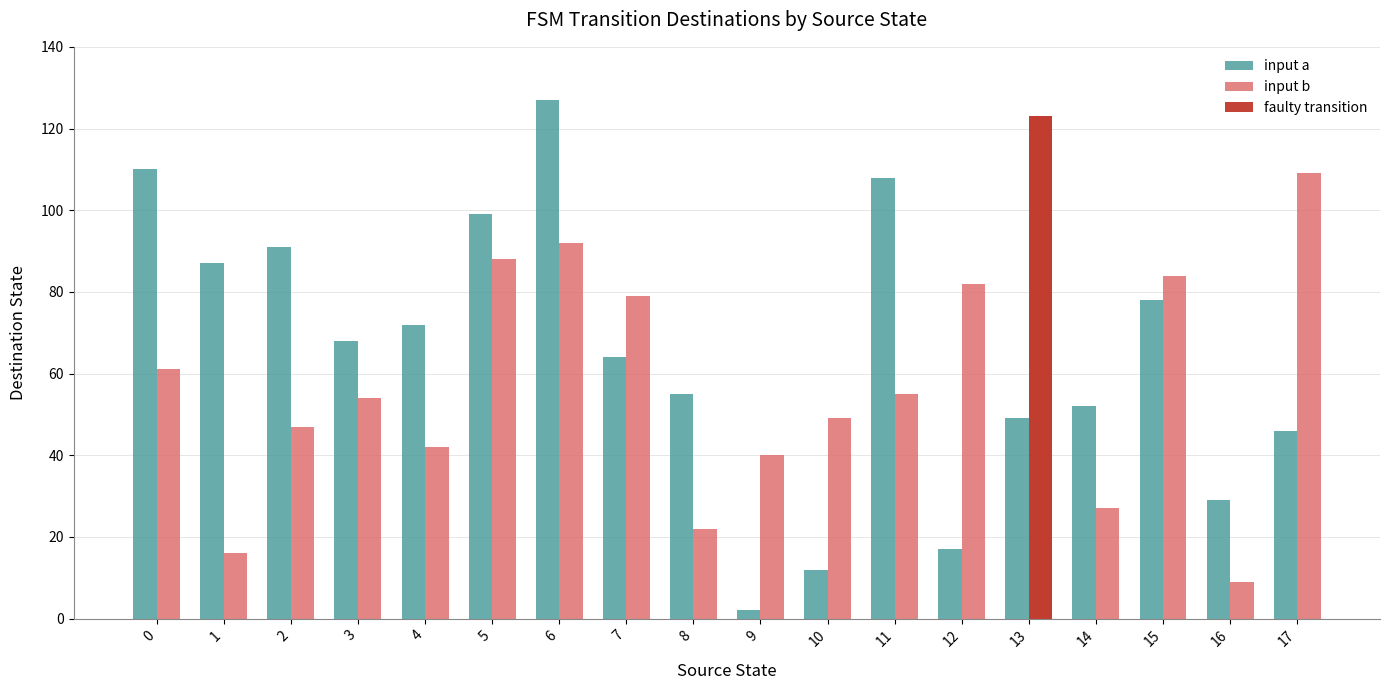

What is the approximate value of input b at 14?

27